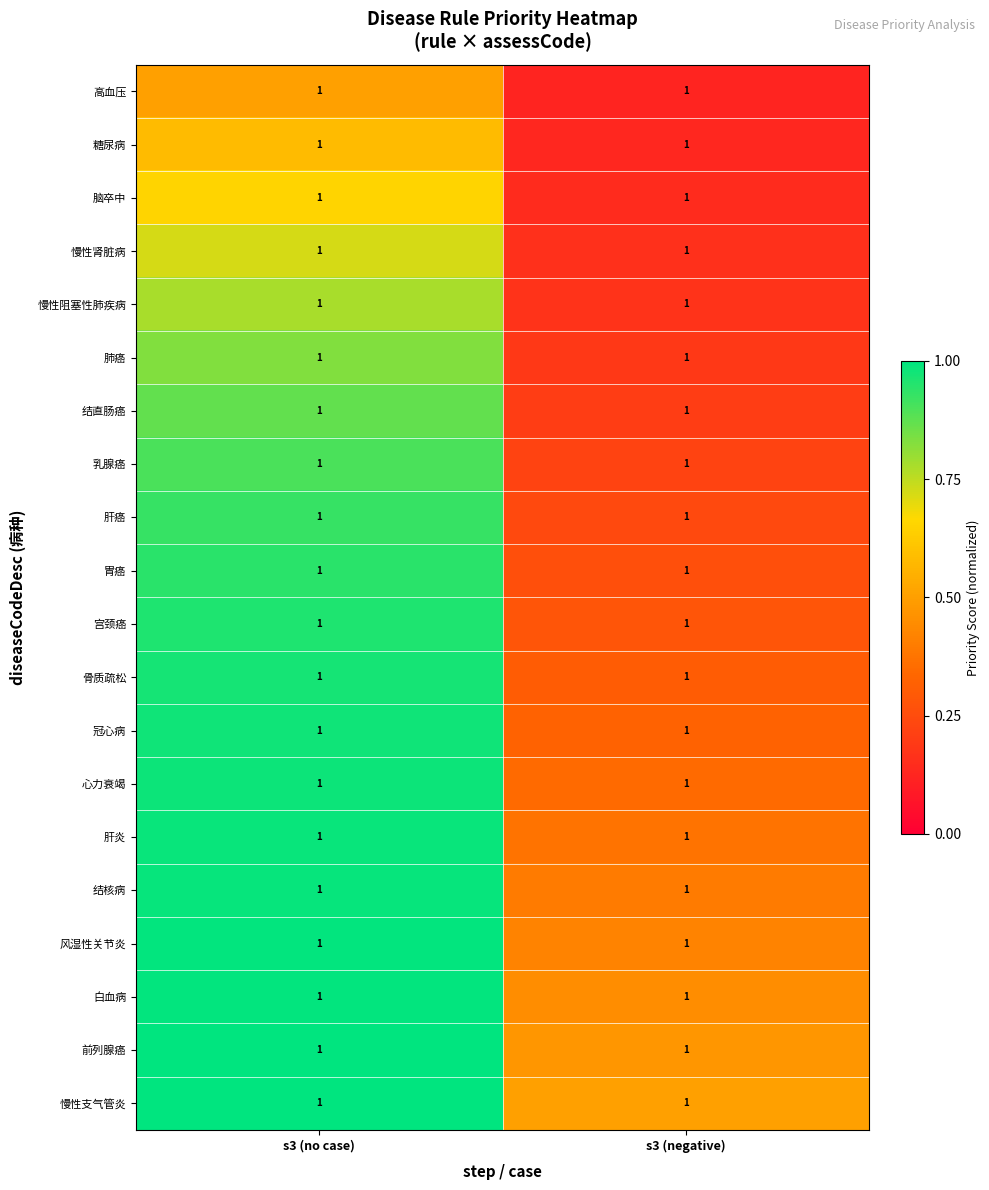

At s3 (no case), list the series in order from smallest to largest.

高血压, 糖尿病, 脑卒中, 慢性肾脏病, 慢性阻塞性肺疾病, 肺癌, 结直肠癌, 乳腺癌, 肝癌, 胃癌, 宫颈癌, 骨质疏松, 冠心病, 心力衰竭, 肝炎, 结核病, 风湿性关节炎, 白血病, 前列腺癌, 慢性支气管炎